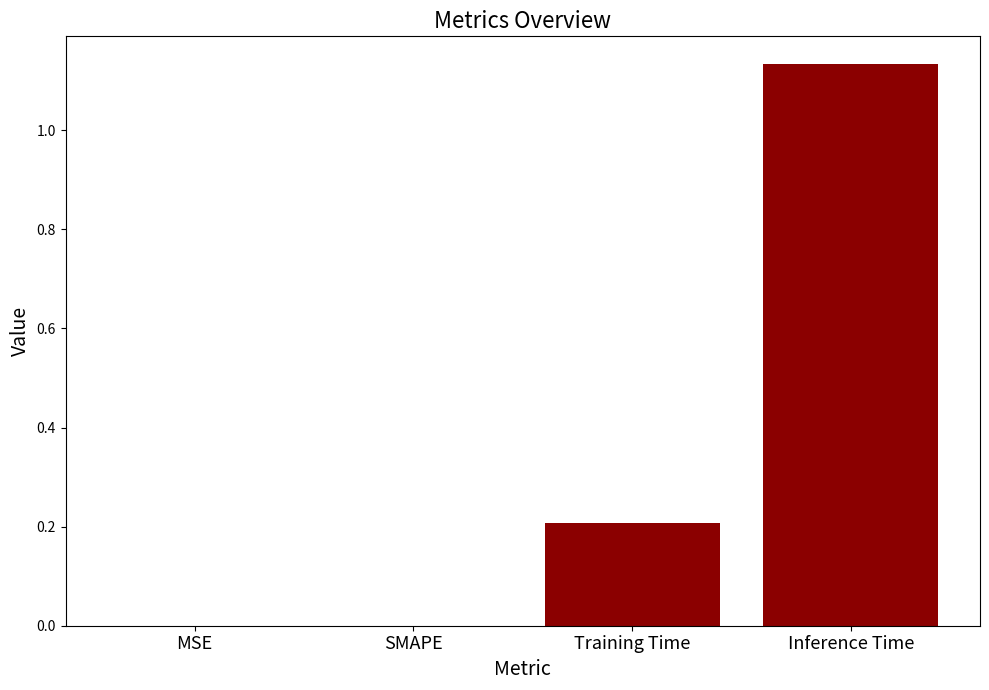

Is it true that the value at Training Time is 0.1?

False